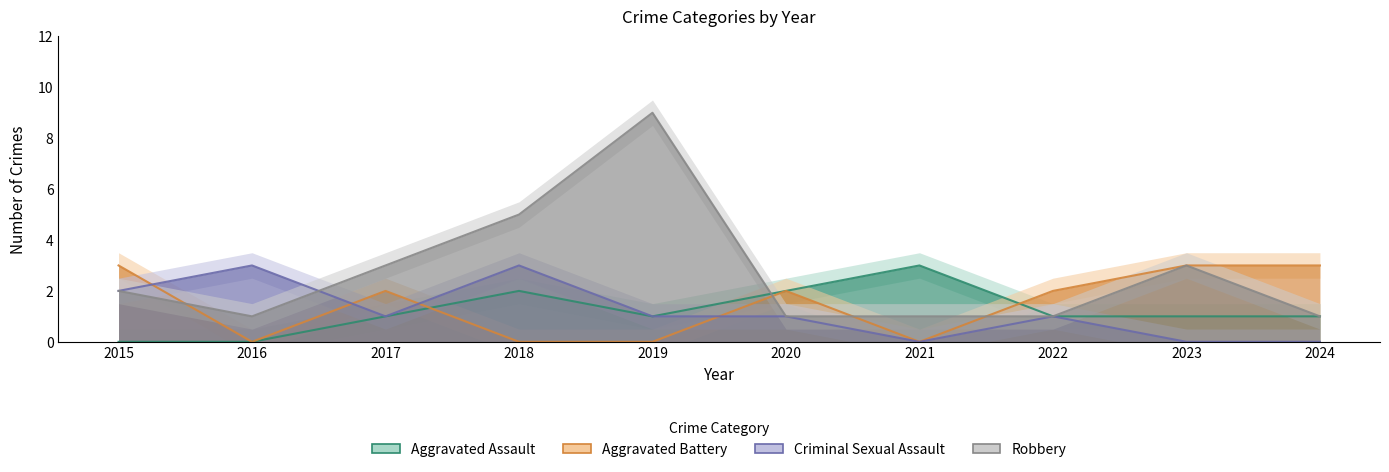

True or false: Aggravated Battery has a value of -1 at 2019.

False